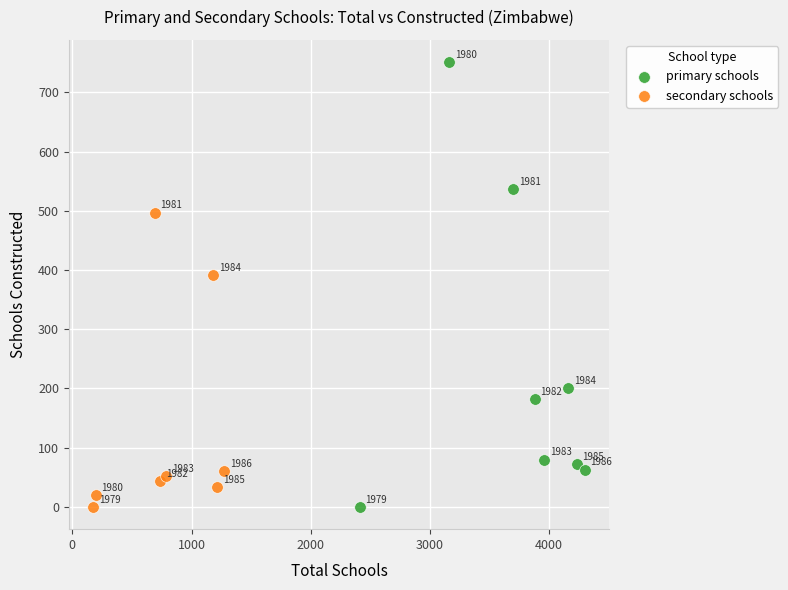

Which series reaches the maximum Y coordinate?

primary schools